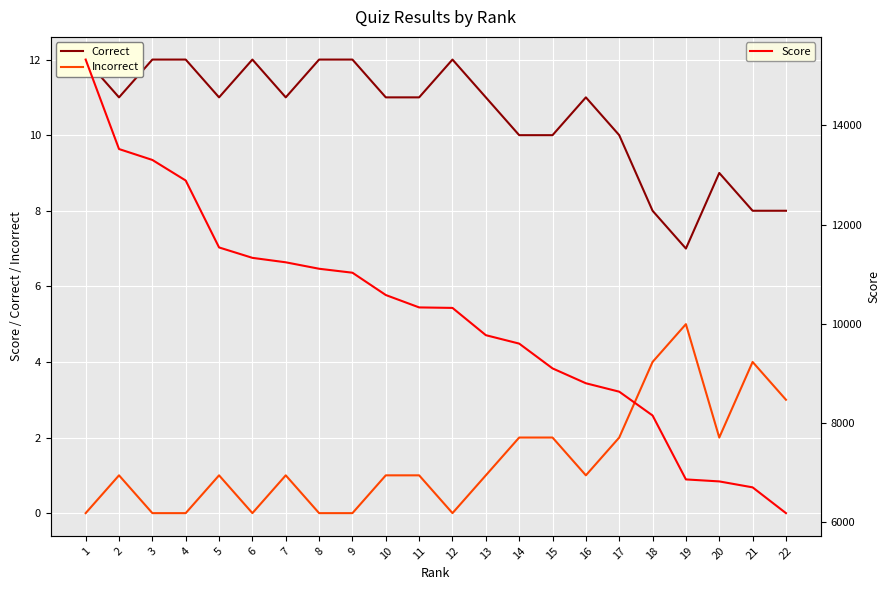

What is the value of the Correct point at the 3rd from the left?

12